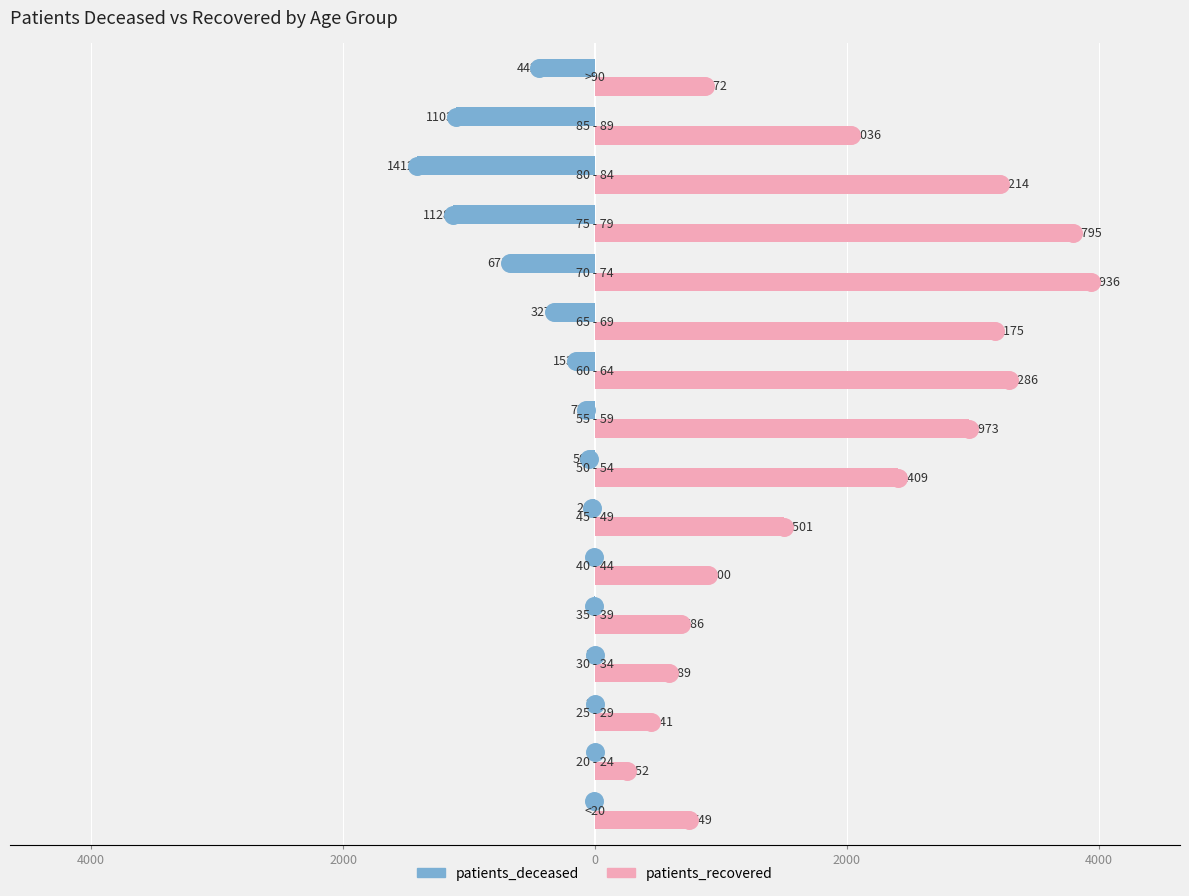

Which series reaches the minimum Y coordinate?

patients_deceased